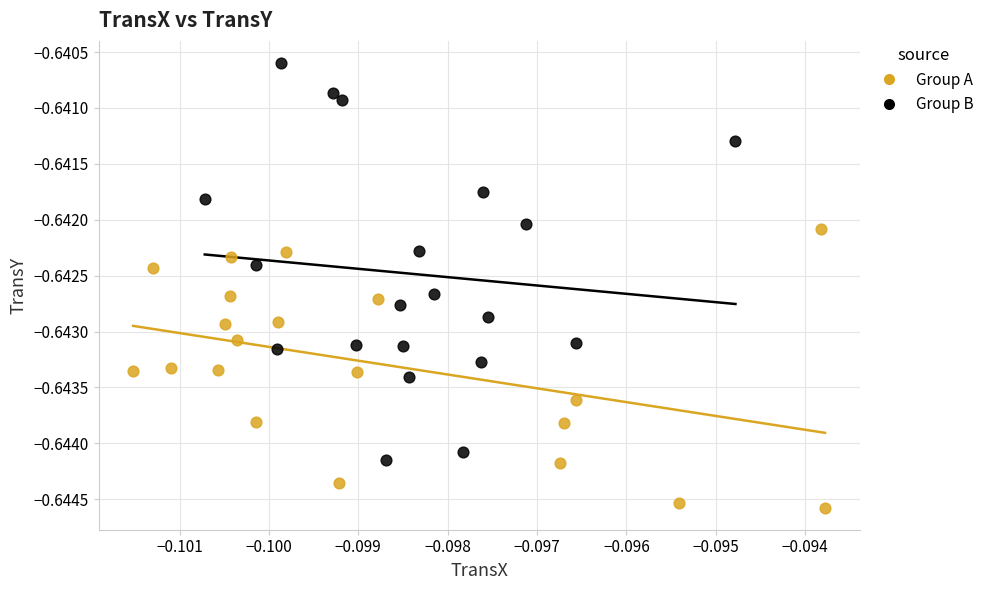

Which series reaches the maximum Y coordinate?

Group B